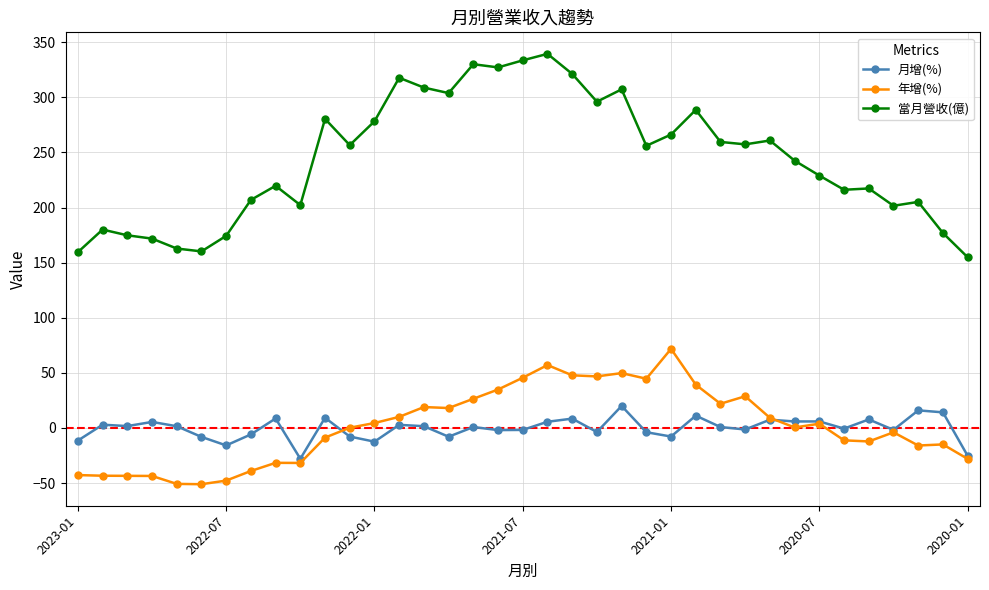

How many distinct data groups are displayed?

3